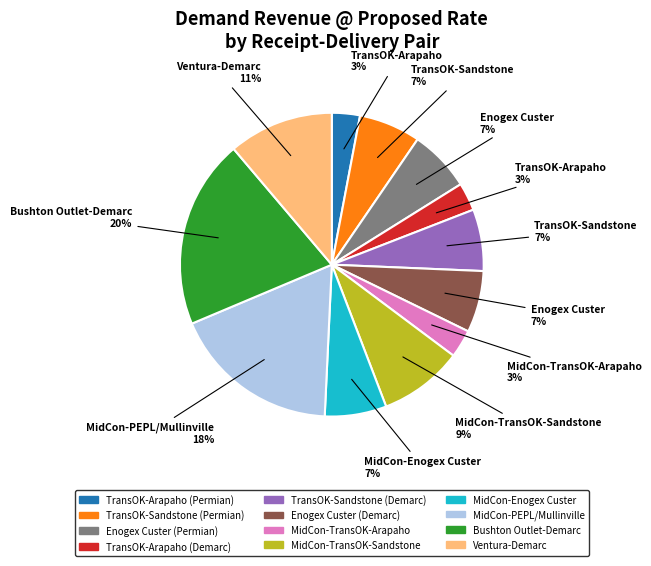

Is it true that MidCon-TransOK-Sandstone is 9% of the pie?

True